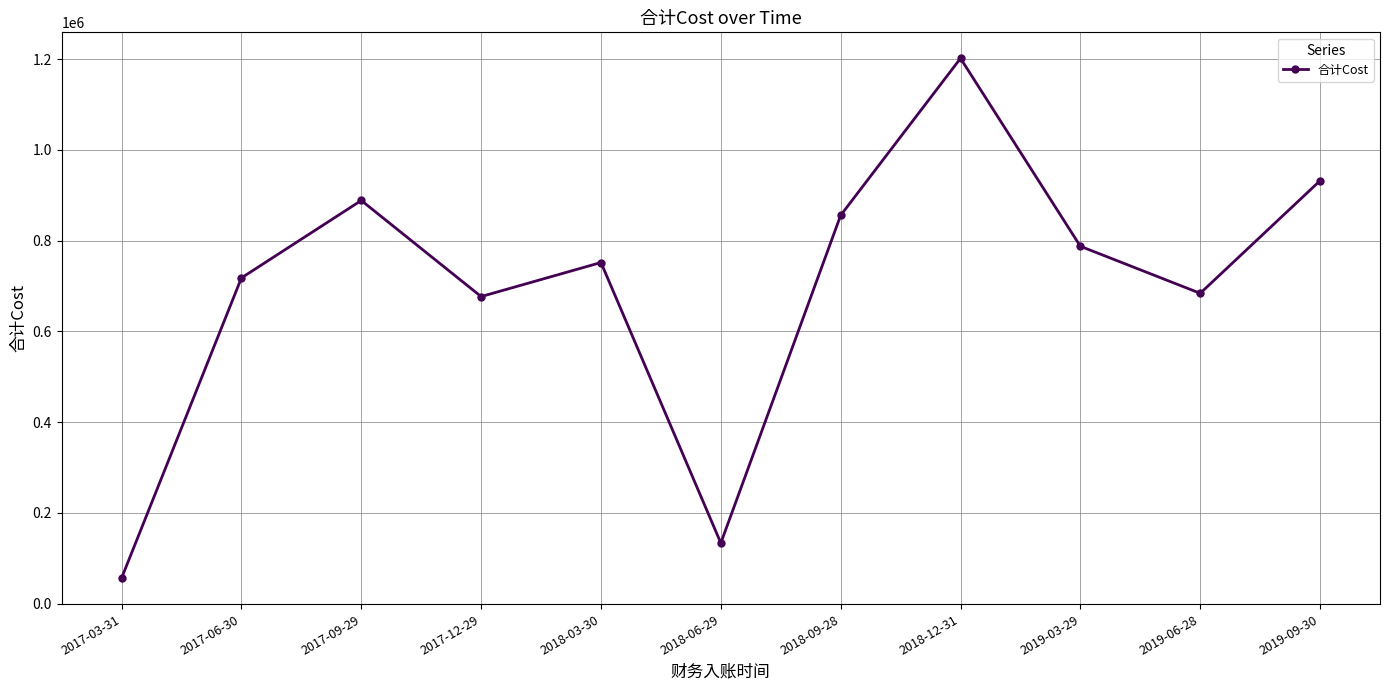

Does the chart display data point markers on the line(s)?

Yes